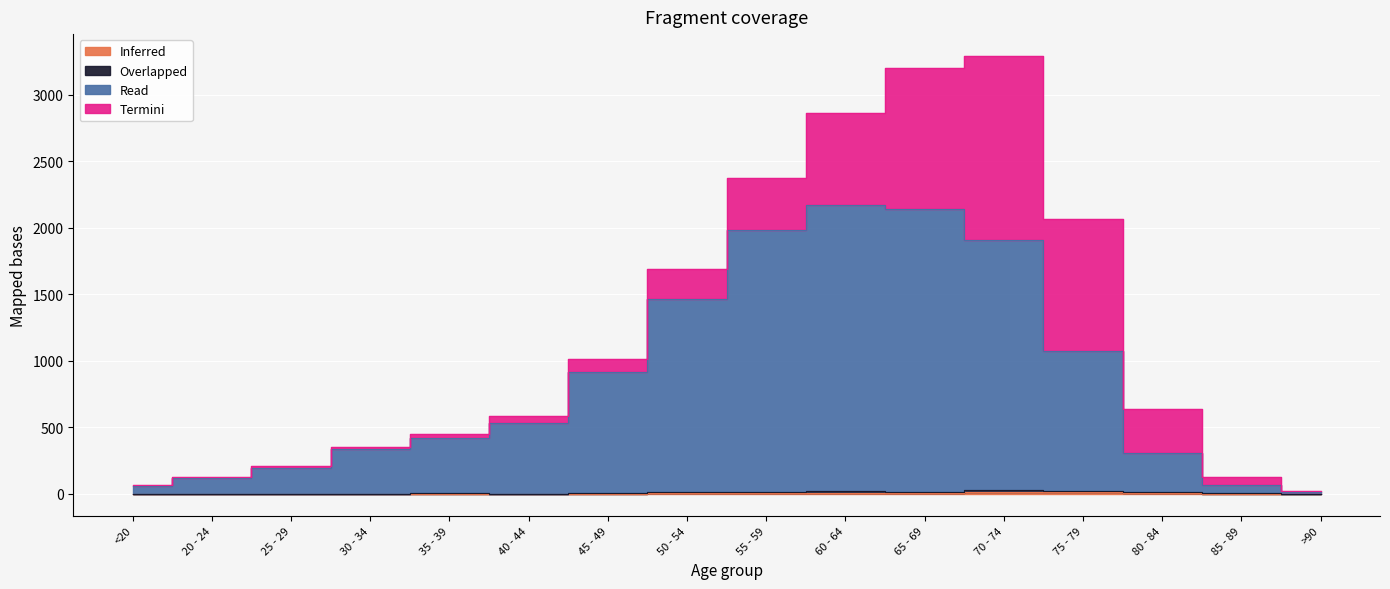

What is the label of the 6th point from the right?

65 - 69